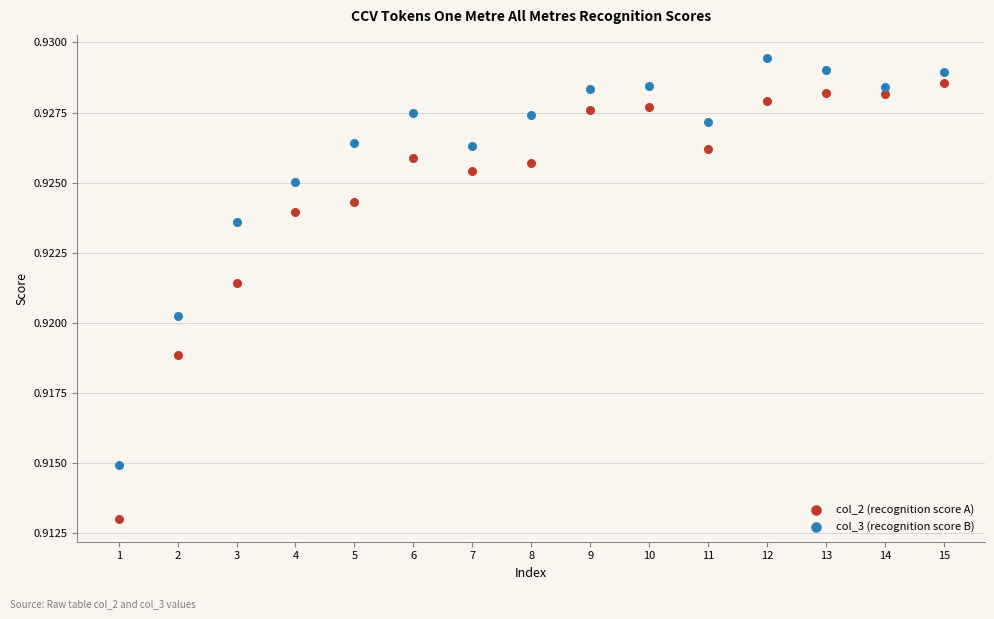

Across all data points, what is the range of X values (max minus min)?

14.0